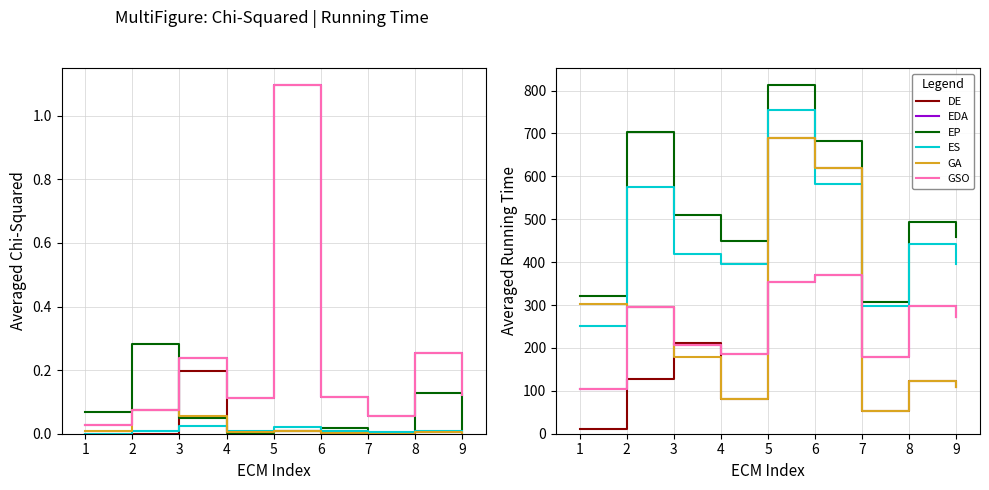

At 6, list the series in order from smallest to largest.

EDA, GSO, ES, DE, GA, EP